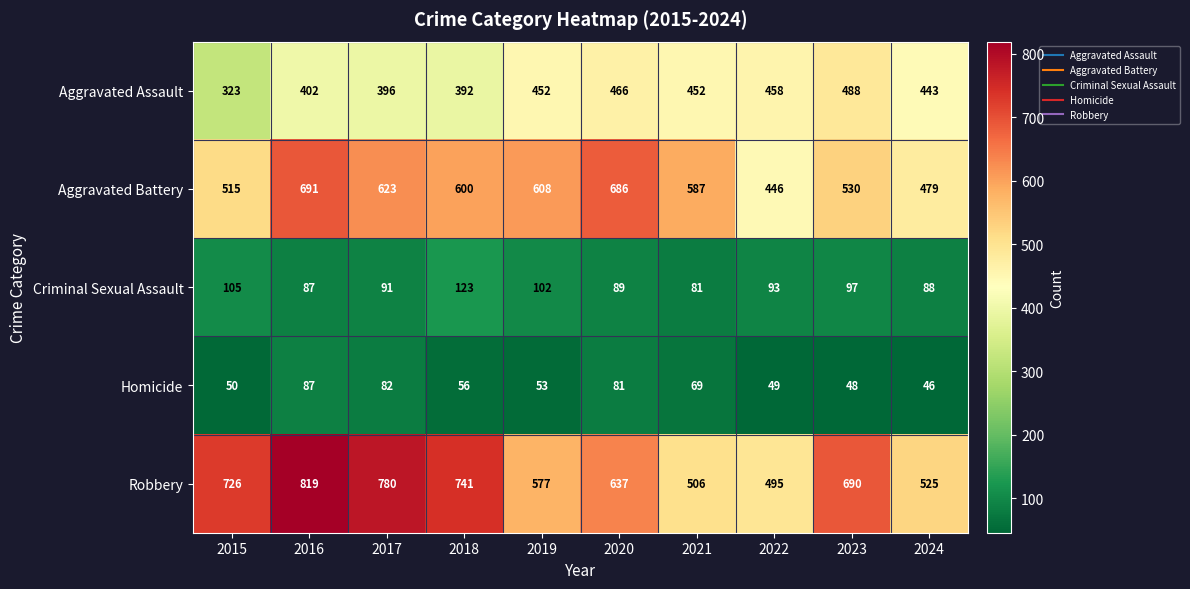

What is the greatest value displayed?

819